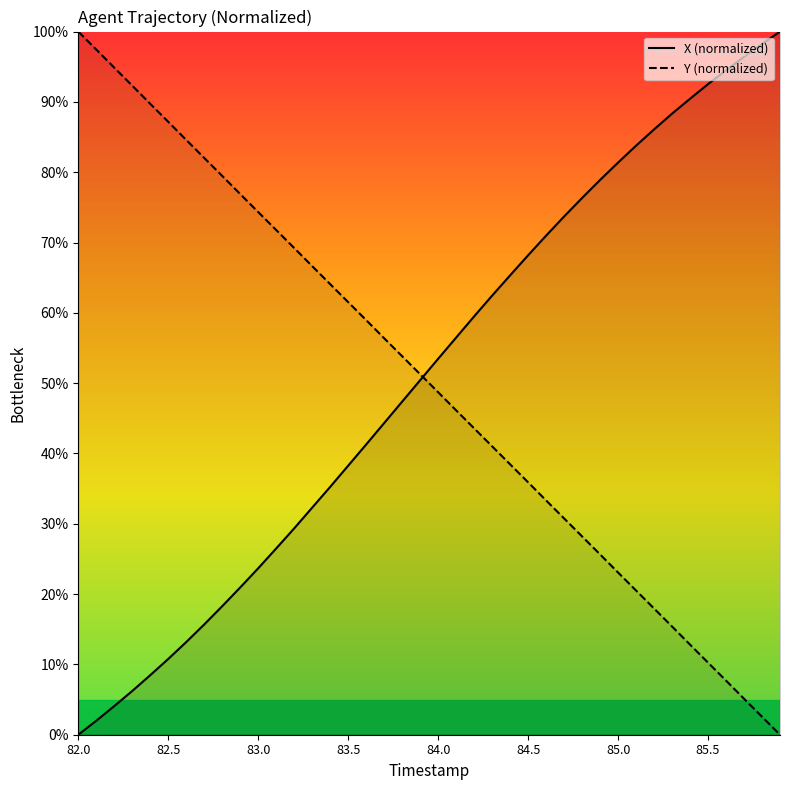

How many lines are shown in the chart?

2